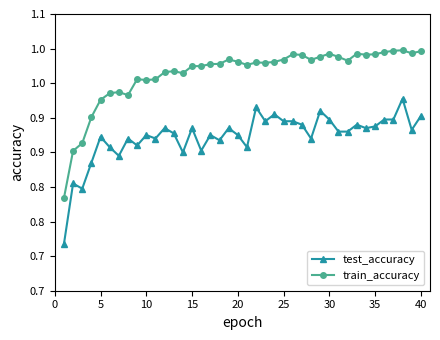

Is this an area chart (filled region under the line)?

No